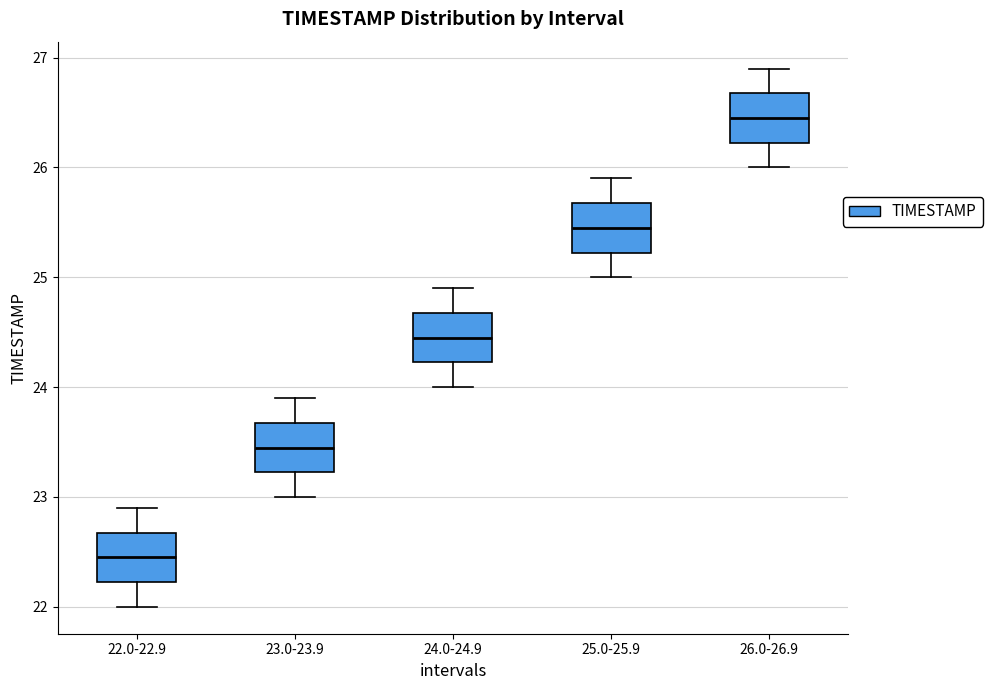

Where is the upper edge of the box for 26.0-26.9 on the y-axis? The values are not printed on the chart, so give them approximately, as read against the axis.

26.7